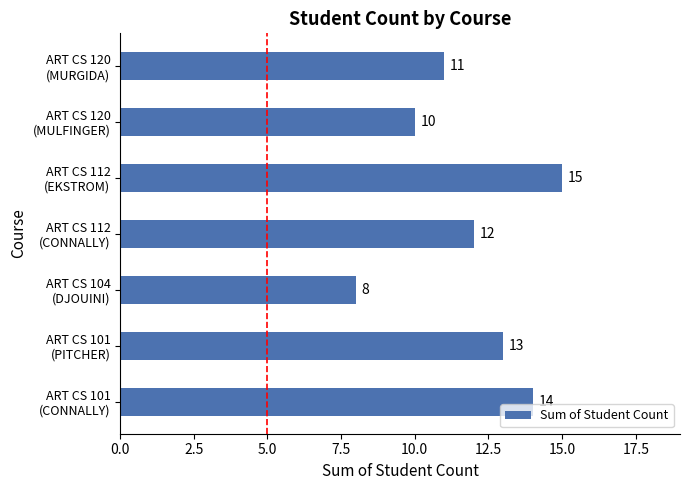

Rank the categories by value from lowest to highest.

ART CS 104
(DJOUINI), ART CS 120
(MULFINGER), ART CS 120
(MURGIDA), ART CS 112
(CONNALLY), ART CS 101
(PITCHER), ART CS 101
(CONNALLY), ART CS 112
(EKSTROM)